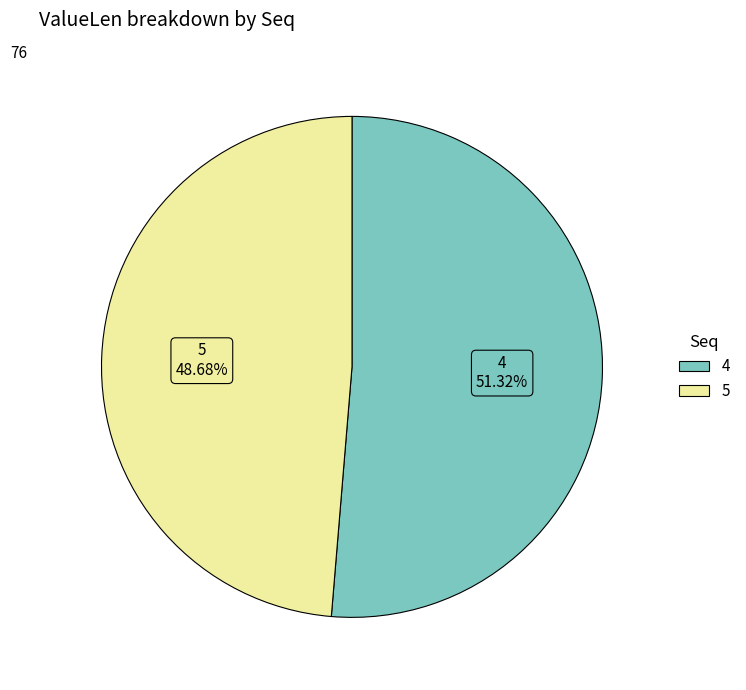

Between 4 and 5, which is larger?

4